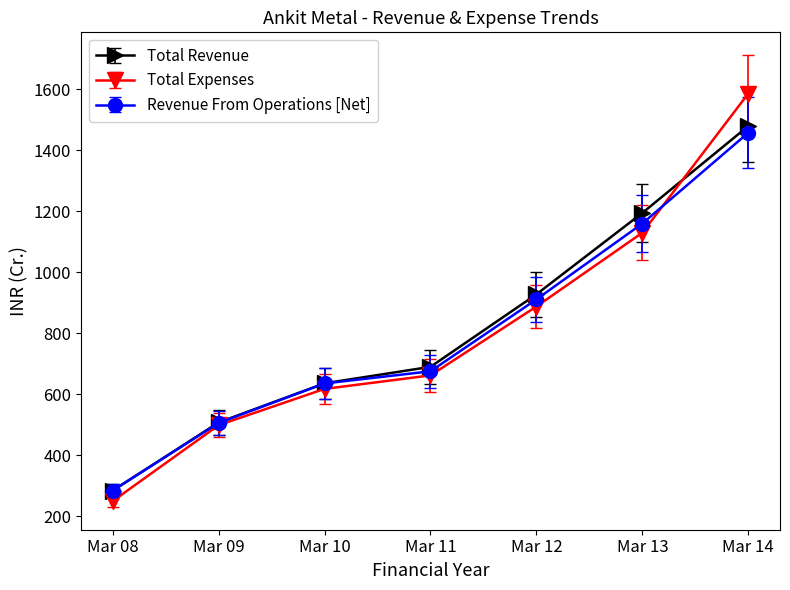

How many values in the Revenue From Operations [Net] series are below 674?

3